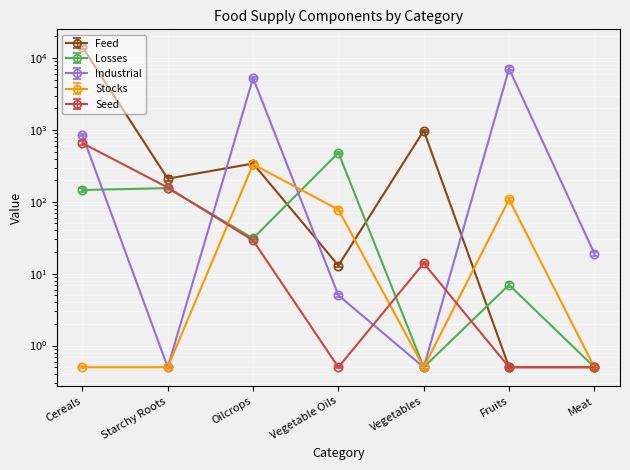

Where do Losses and Feed first cross each other?

Oilcrops and Vegetable Oils